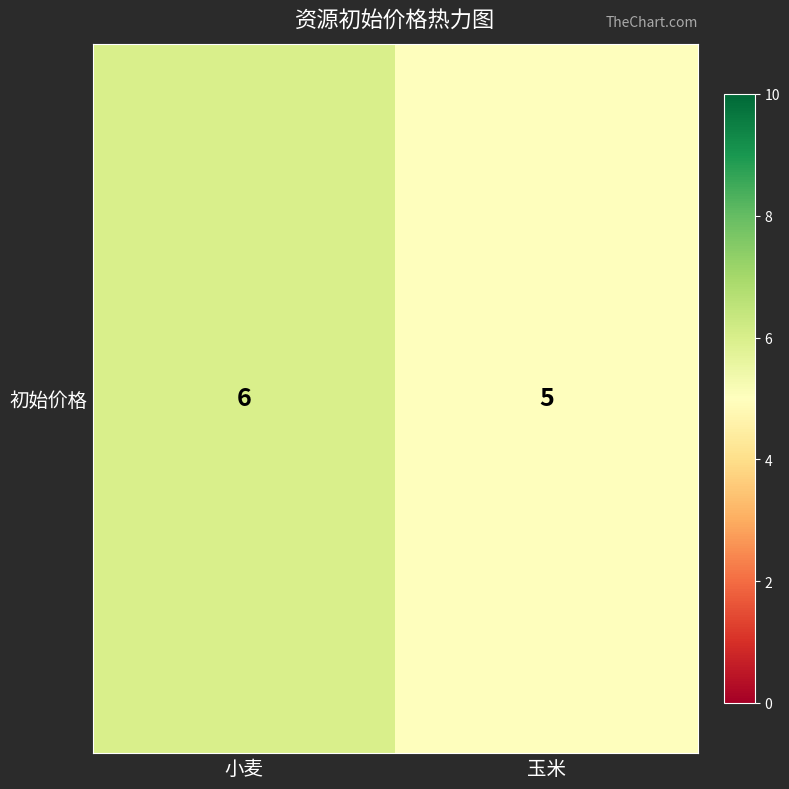

The value at 玉米 is 8. True or false?

False